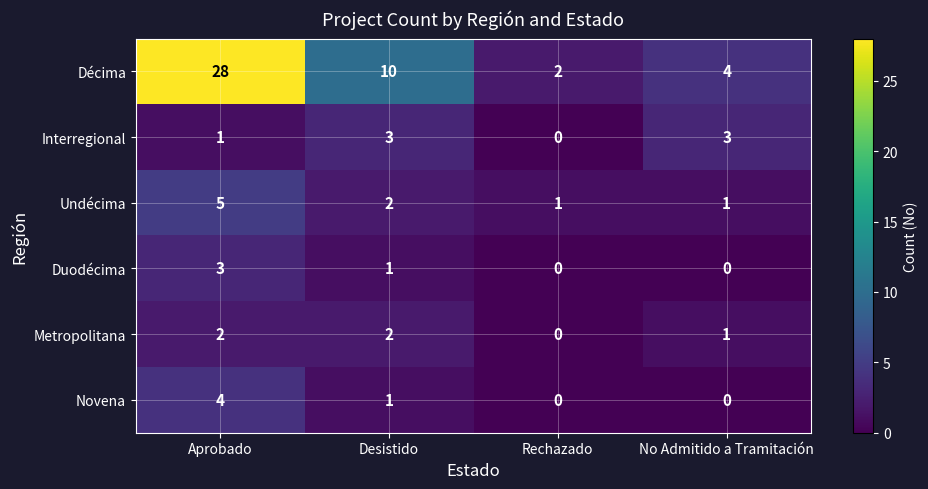

How many Novena values are between 0 and 4?

4